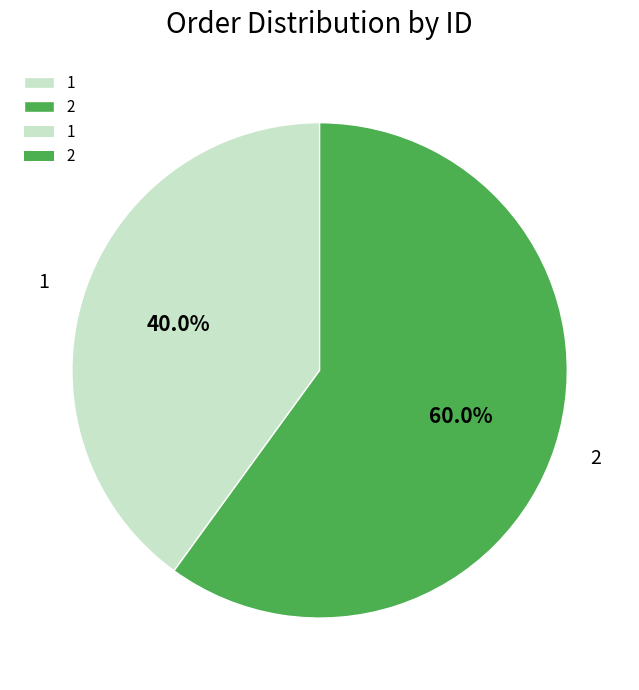

Which slice is the largest?

2